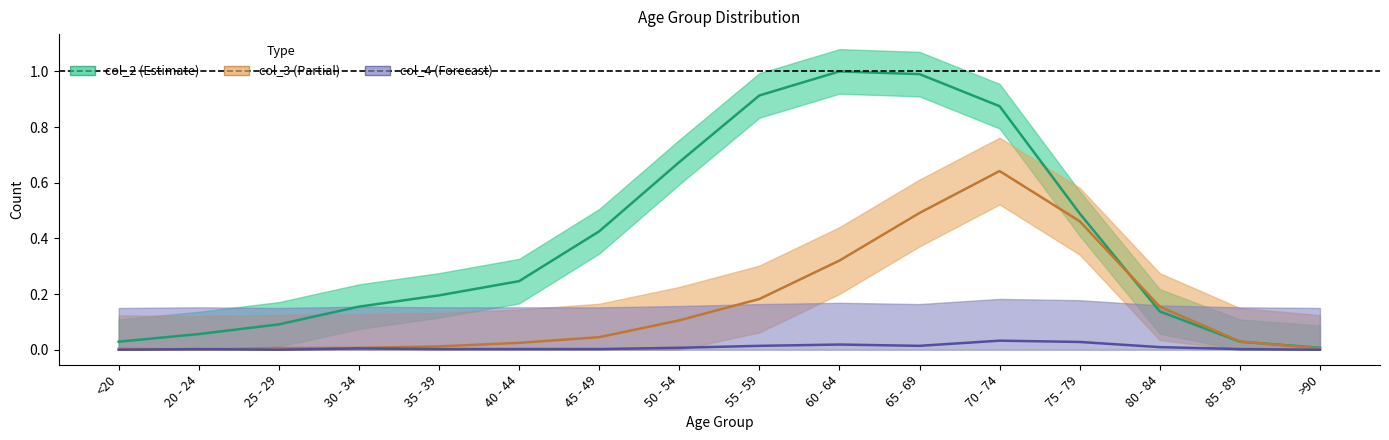

What are all the series names shown in the legend?

col_2, col_3, col_4